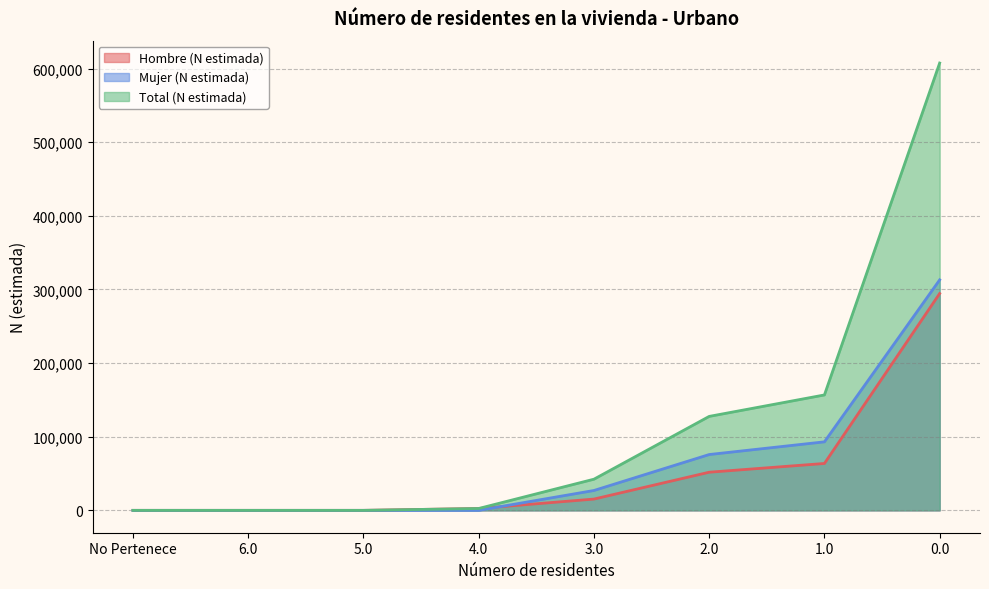

Rank the categories by Hombre (N estimada) value from lowest to highest.

No Pertenece, 6.0, 5.0, 4.0, 3.0, 2.0, 1.0, 0.0